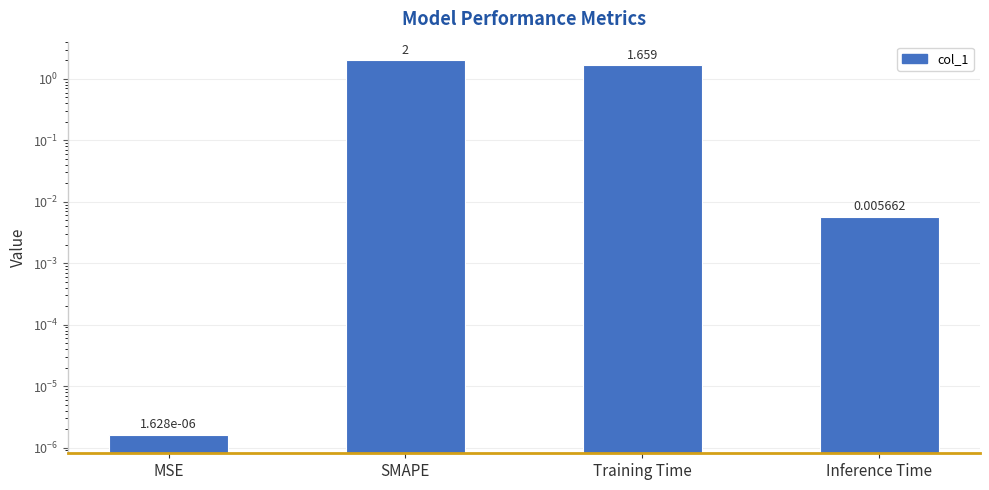

Is it true that the value at MSE is 0.0?

True